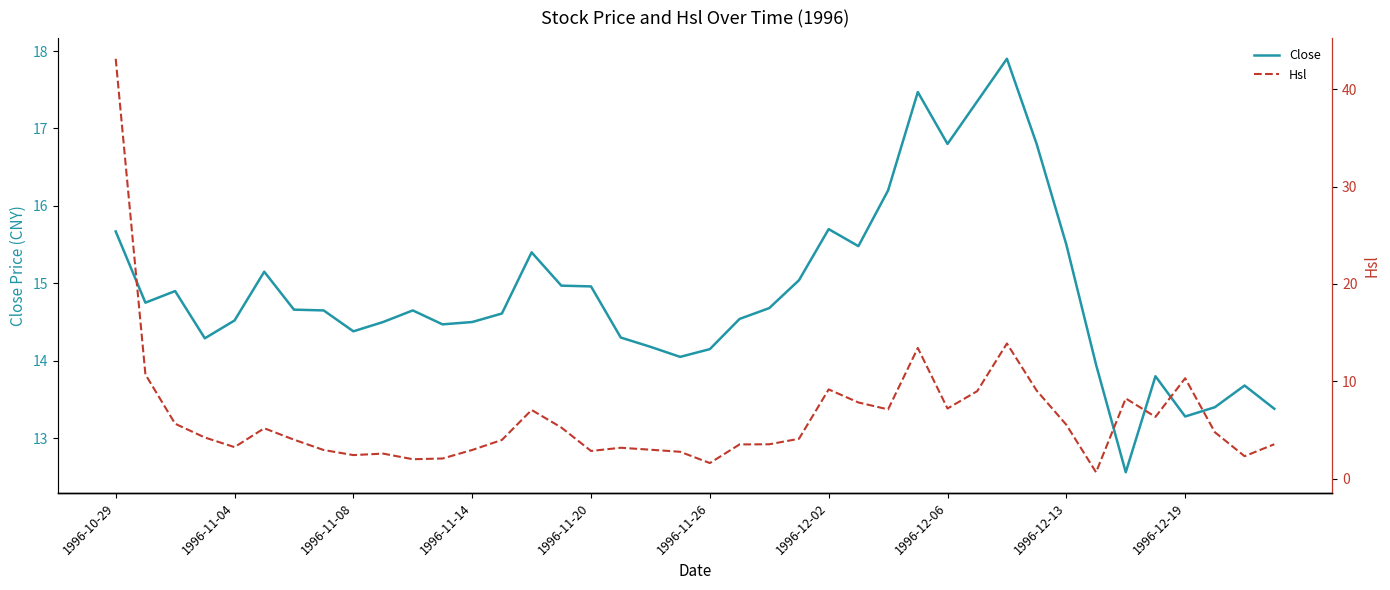

Does the chart display data point markers on the line(s)?

No